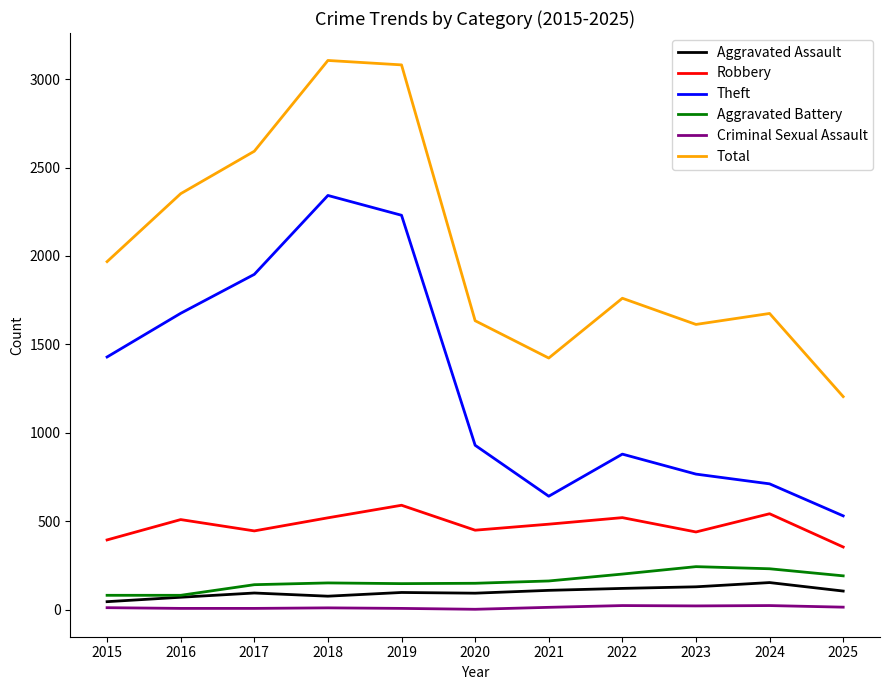

What is the maximum value for Robbery?

591